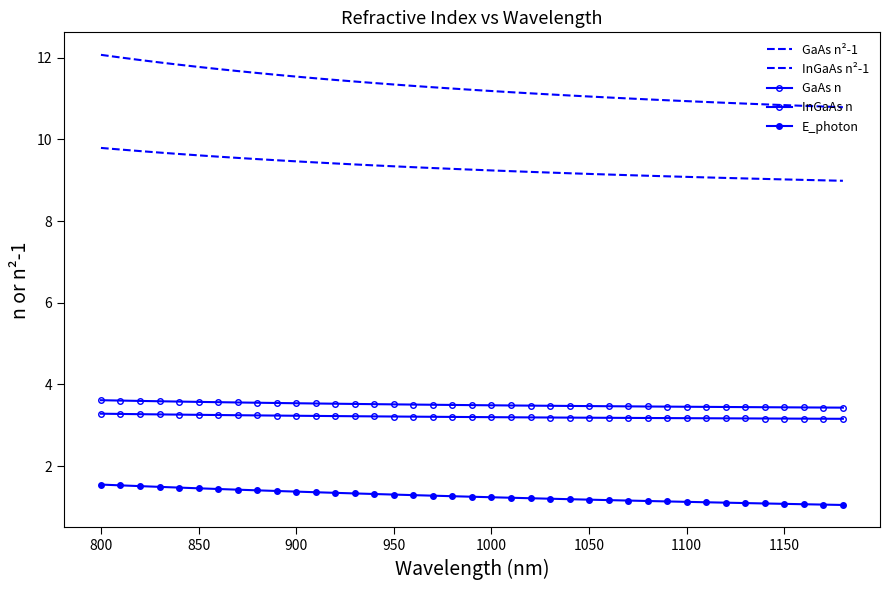

Which series has the largest total across all categories?

GaAs n²-1